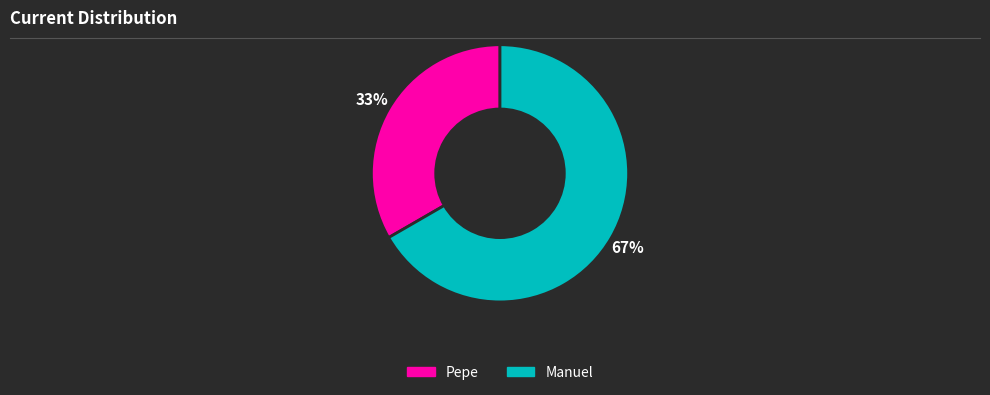

Which slice is the largest?

Manuel